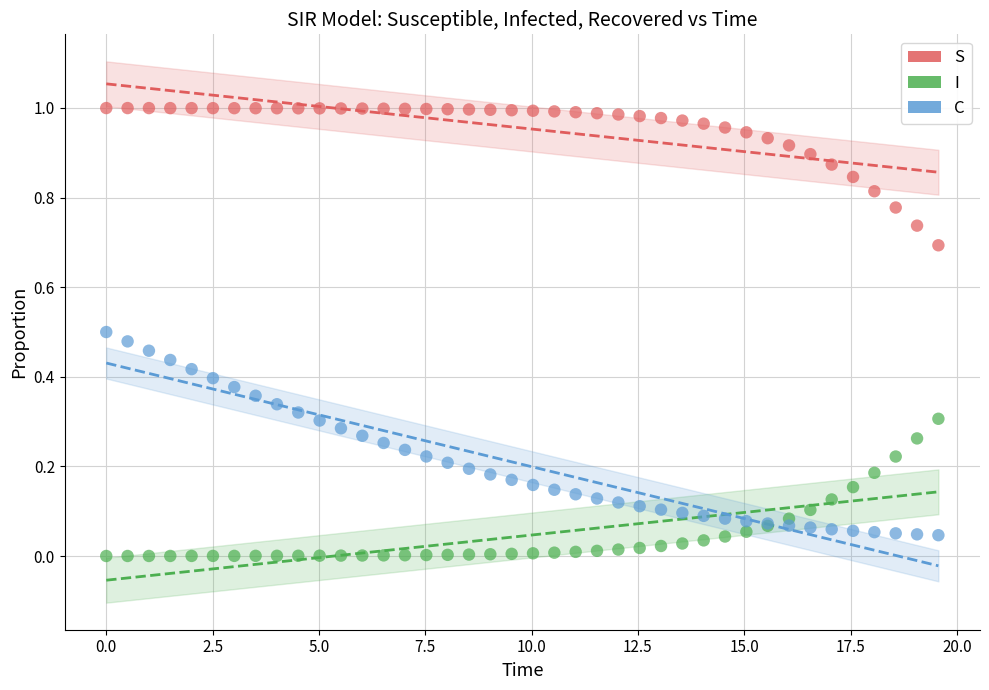

Which series has the largest Y range (max minus min)?

C